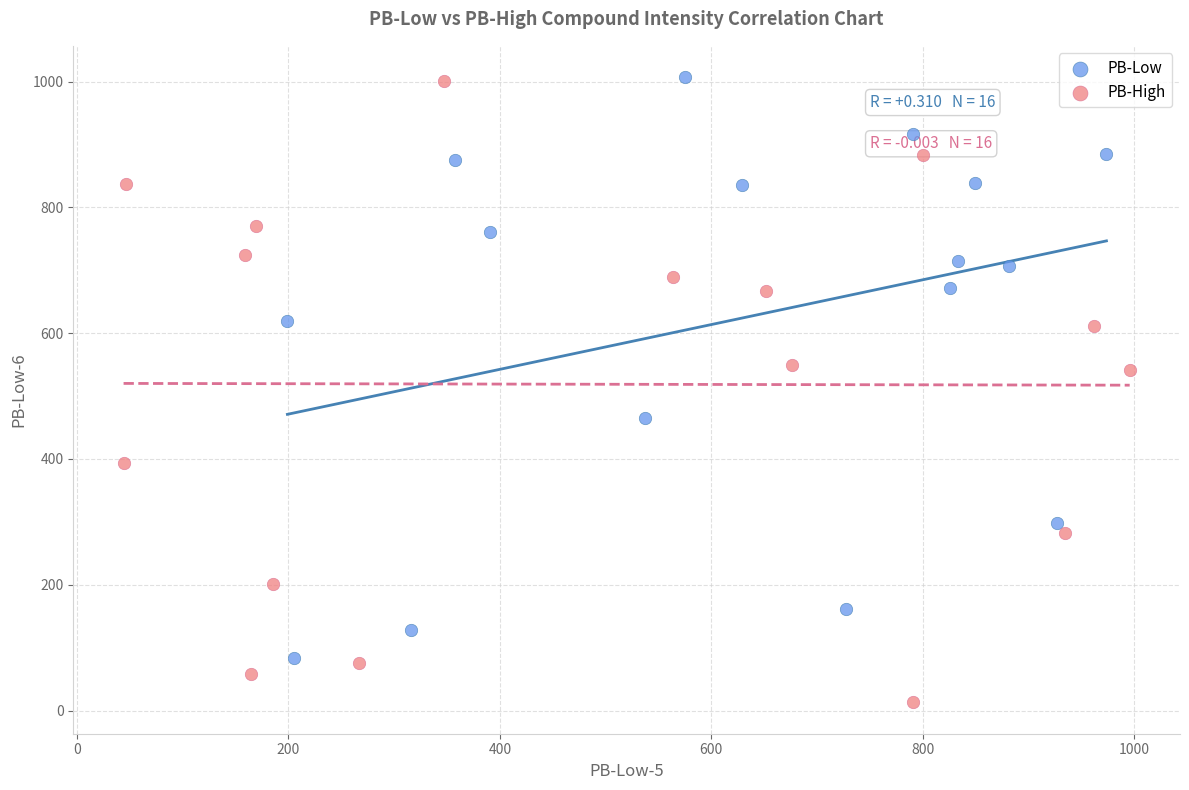

Which series reaches the minimum Y coordinate?

PB-High